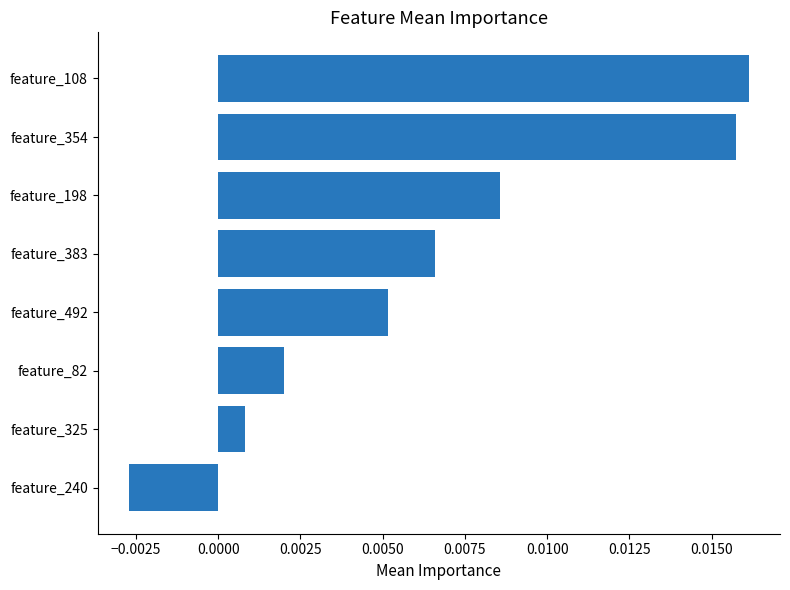

Are the bars horizontal?

Yes